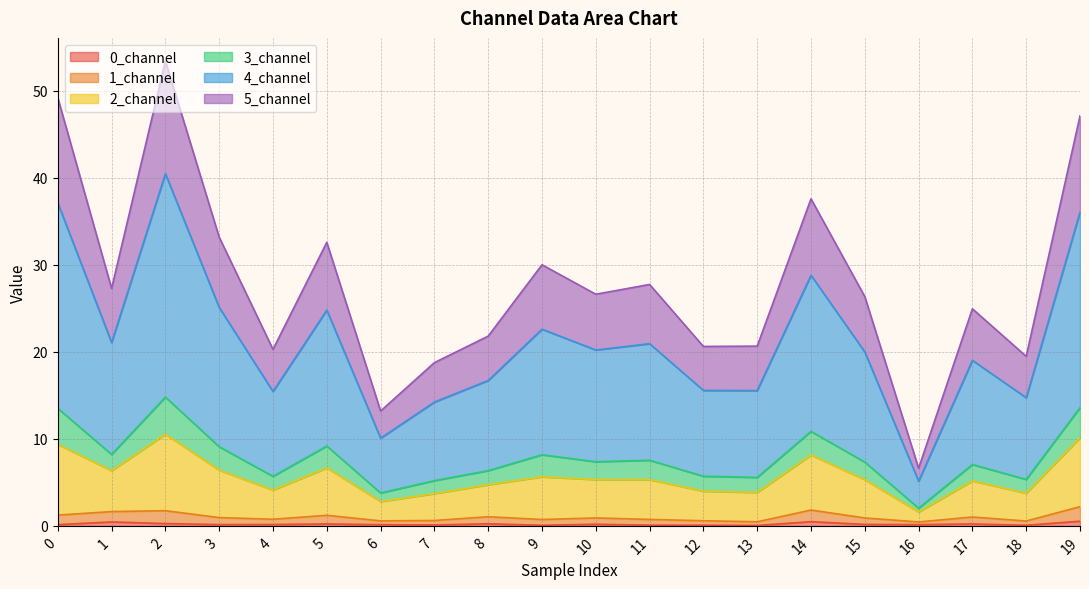

At which category does 2_channel reach its first local valley?

1